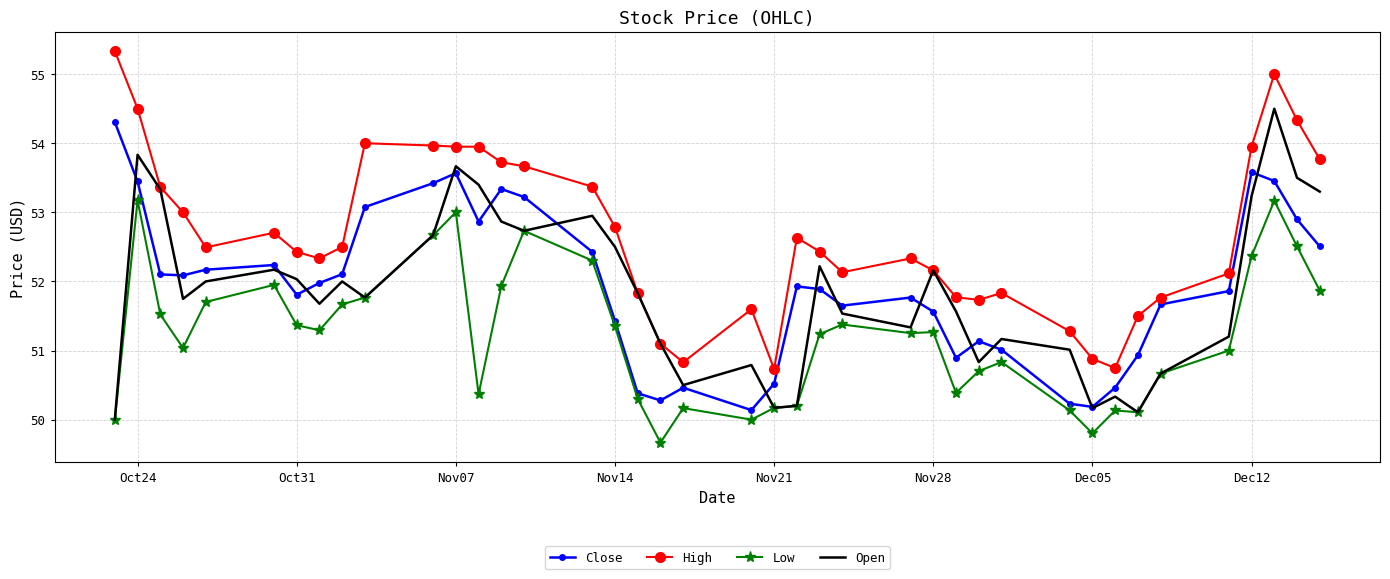

What is the maximum value shown in the chart?

55.3